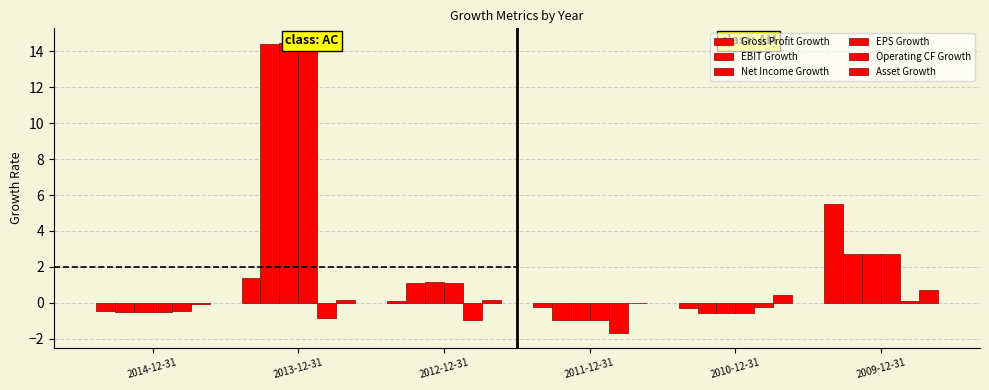

Is the value of Net Income Growth at 2009-12-31 greater than the value of EBIT Growth at 2009-12-31?

Yes